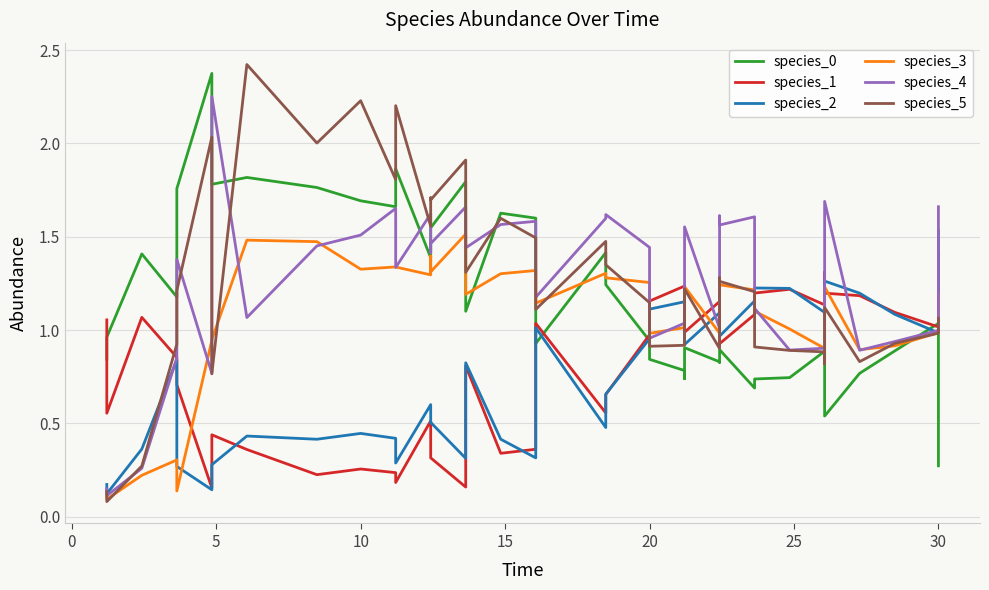

Which series has the largest range (max minus min)?

species_5